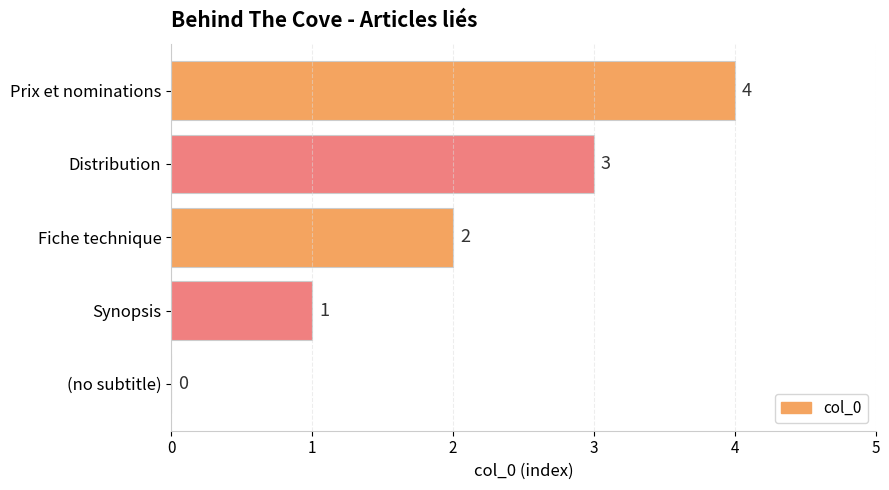

The chart shows a value of 3 at Distribution. True or false?

True